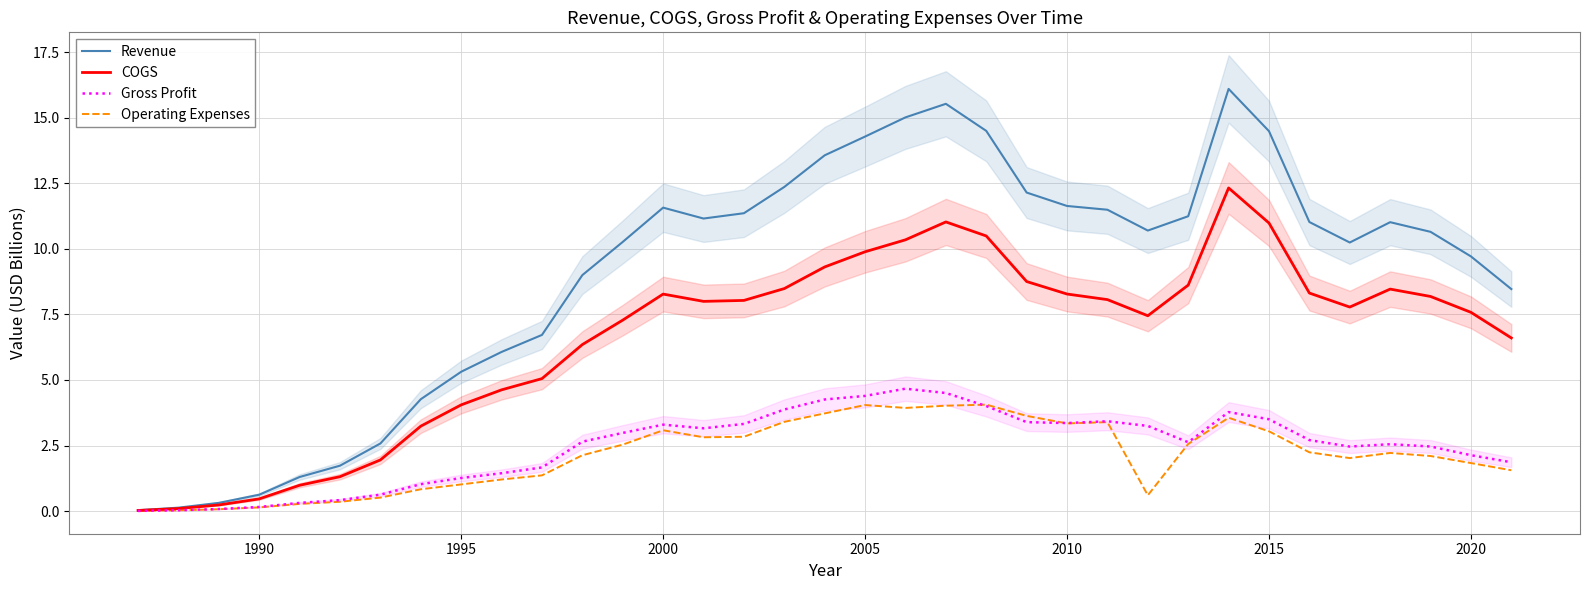

The value of Revenue at 2020 is 9.7. True or false?

True